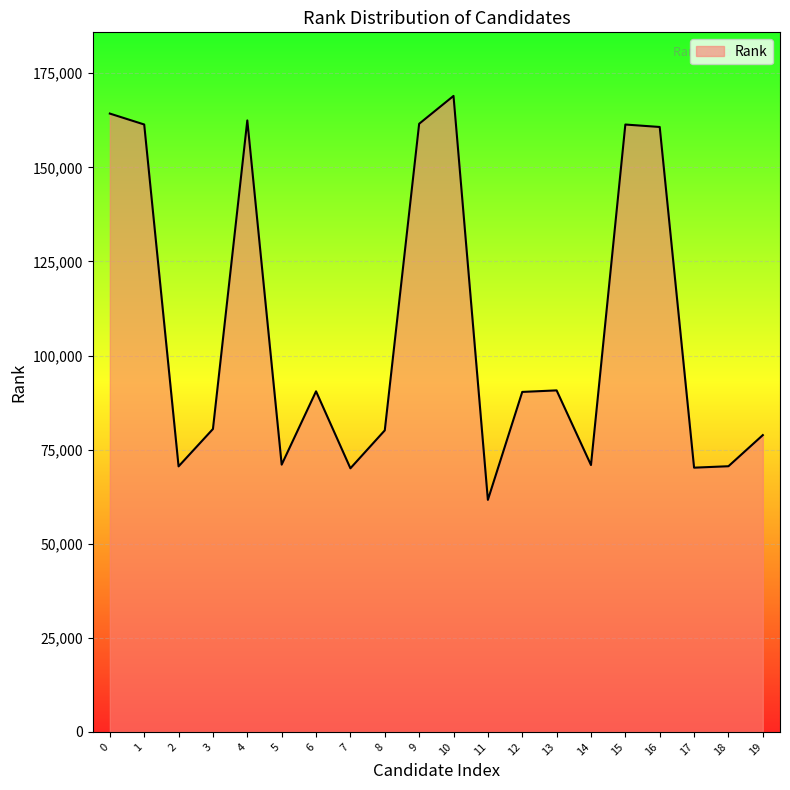

What is the ratio of the value at 6 to the value at 2?

1.3